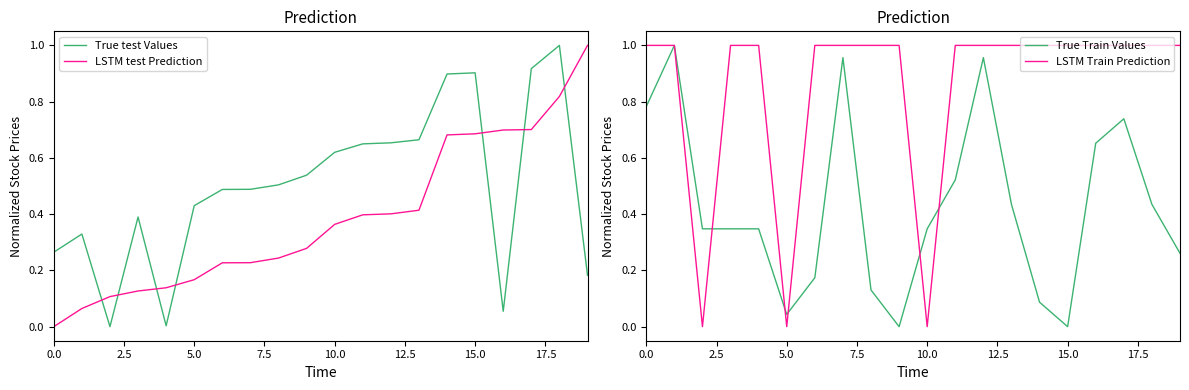

List the series in order of their peak value, highest first.

True test Values, LSTM test Prediction, True Train Values, LSTM Train Prediction